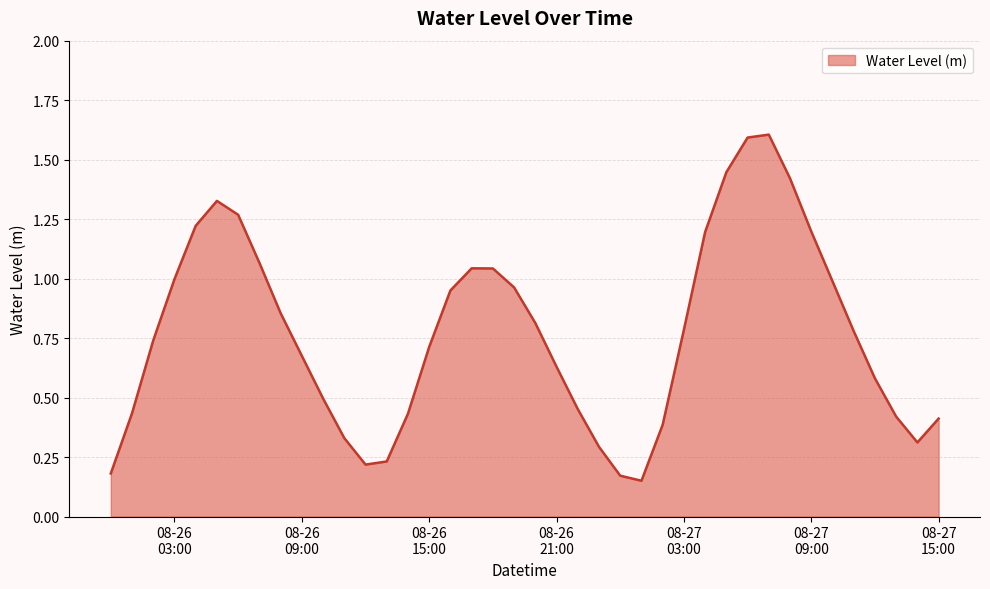

What is the maximum value shown in the chart?

1.6